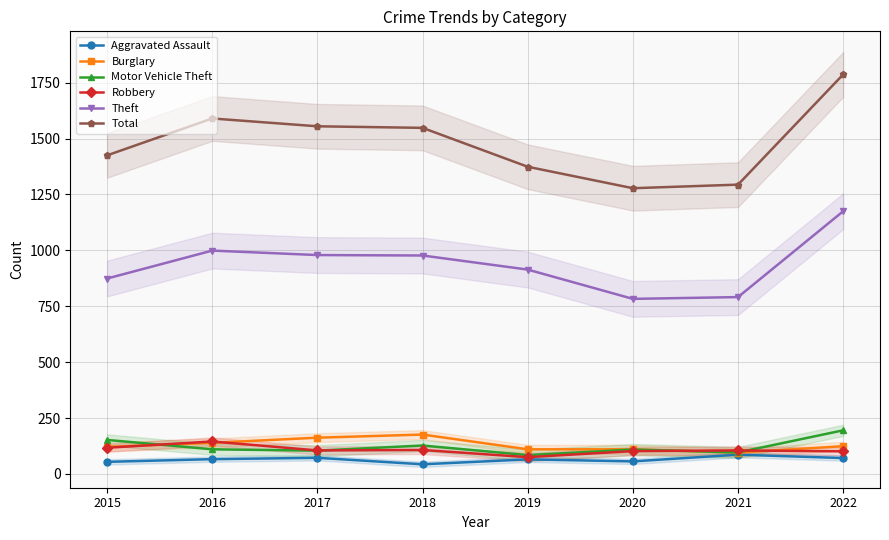

What is the value of the Aggravated Assault point at the 1st from the left?

54